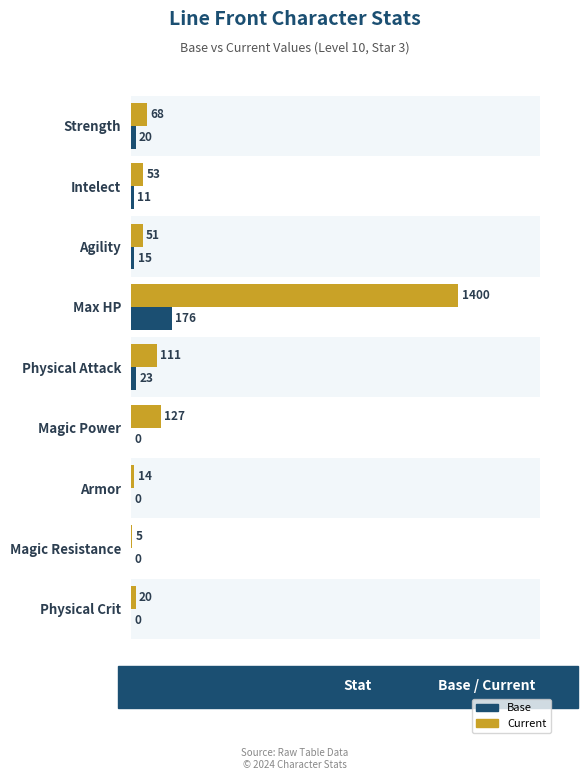

What is the difference between the second highest and minimum values in the Current series?

122